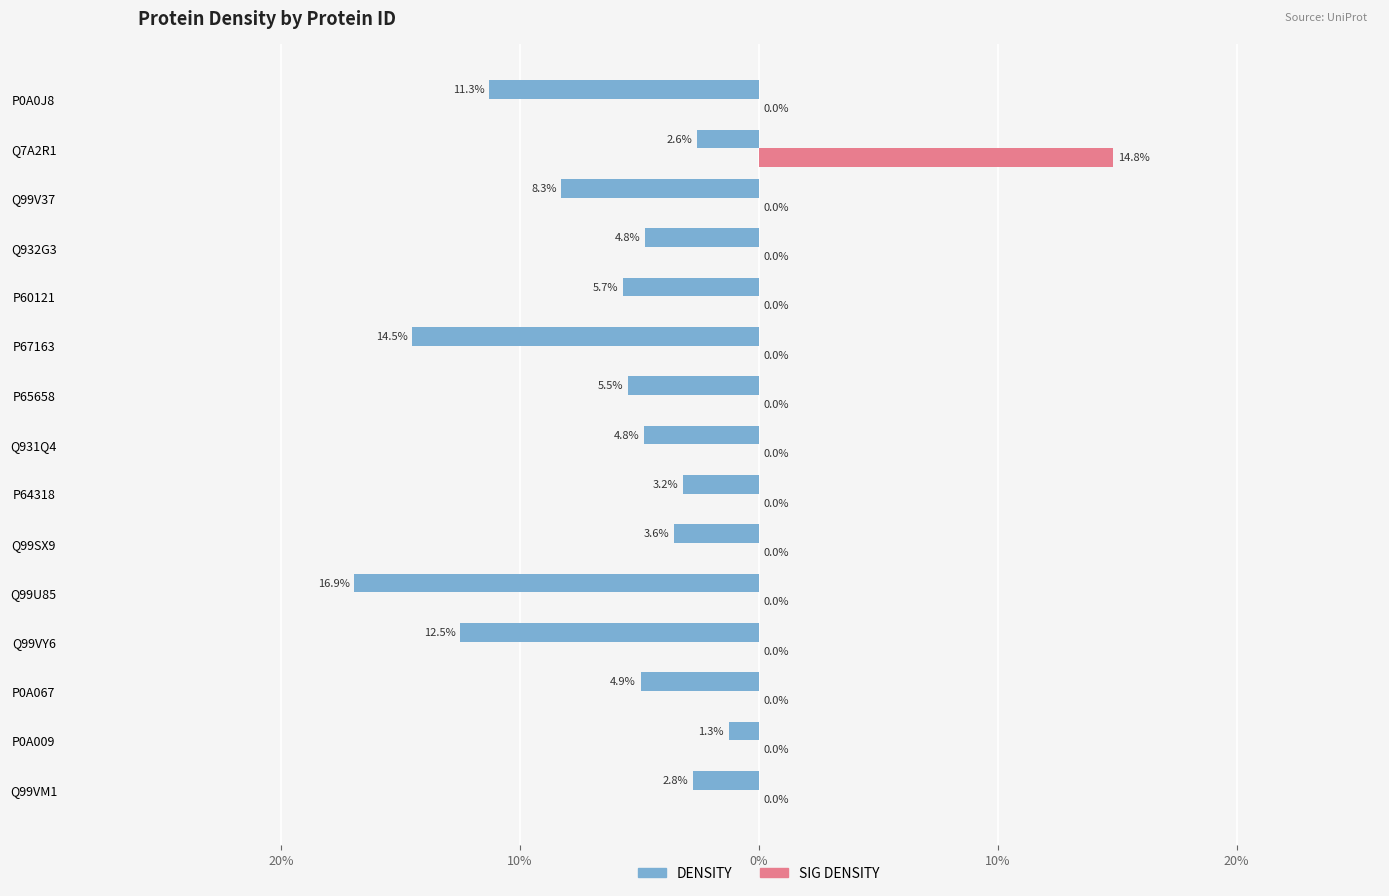

What are all the series names shown in the legend?

DENSITY, SIG DENSITY